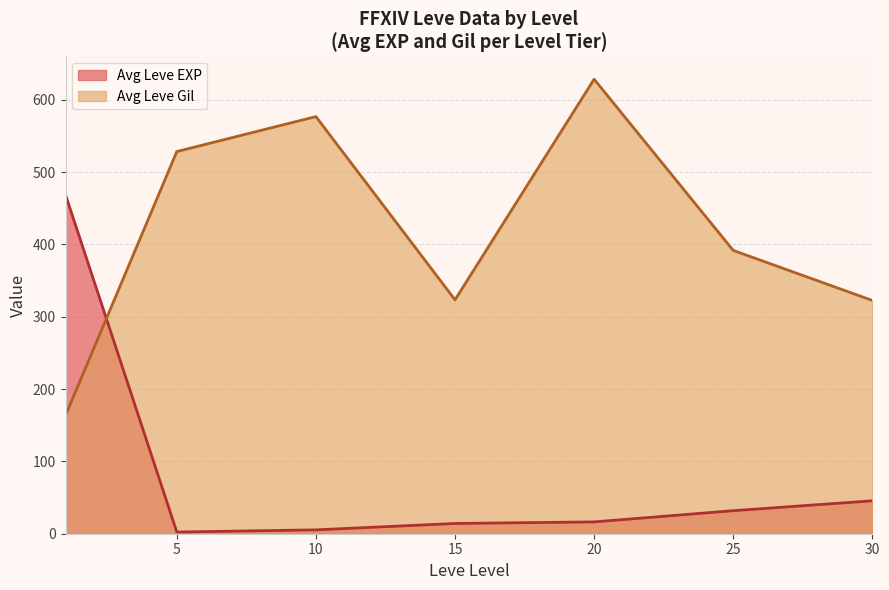

True or false: Leve EXP and Leve Level cross at least once.

True